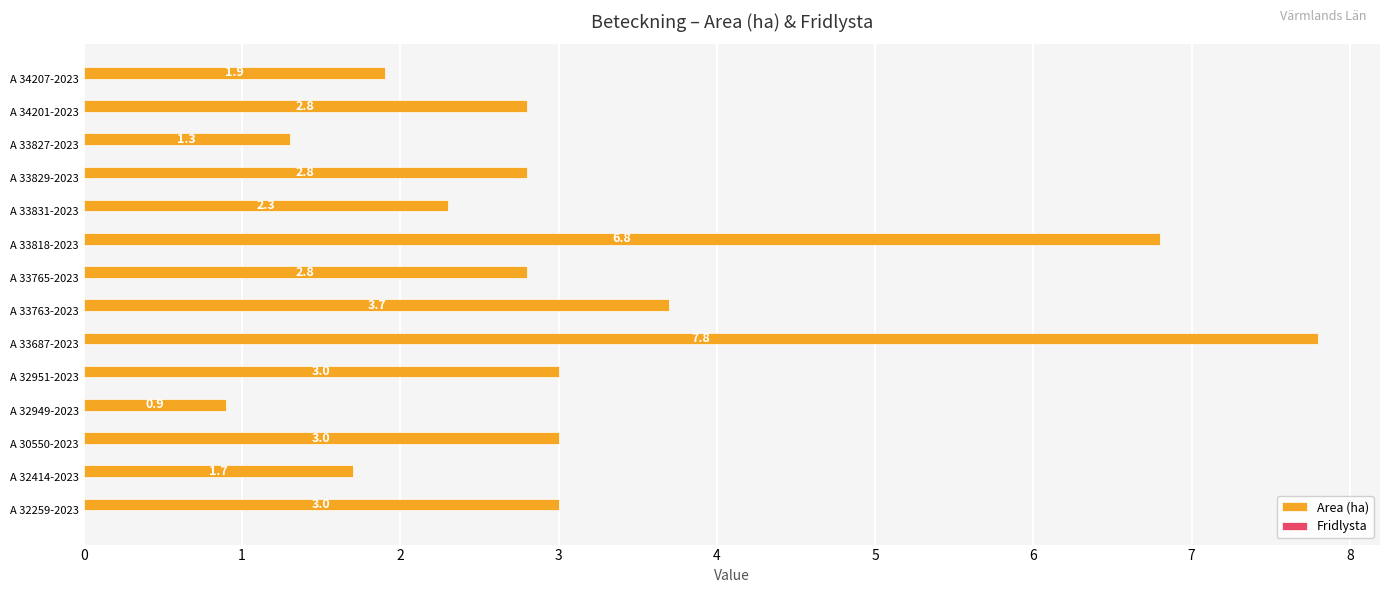

At which label is the value closest to 4?

A 33763-2023